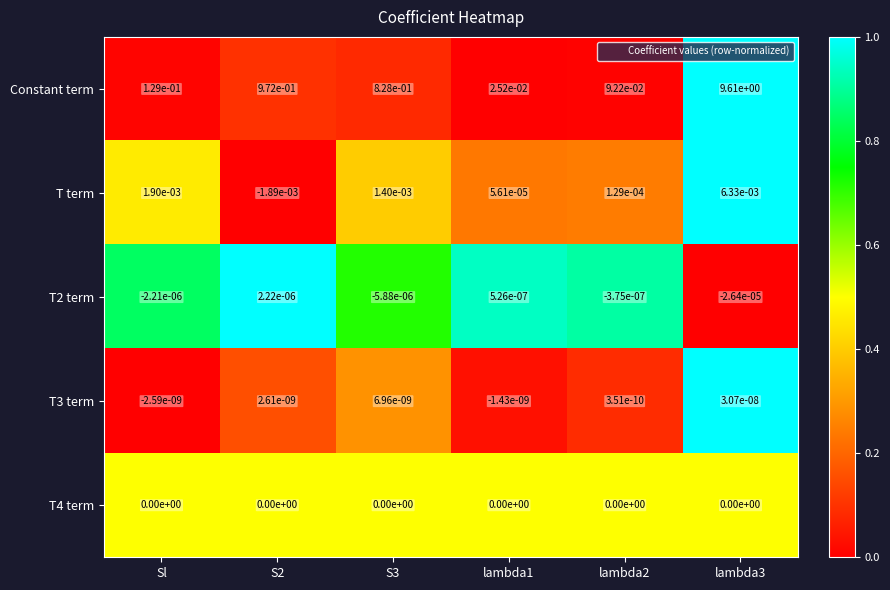

Between Sl and lambda1, which series saw the biggest shift?

Constant term